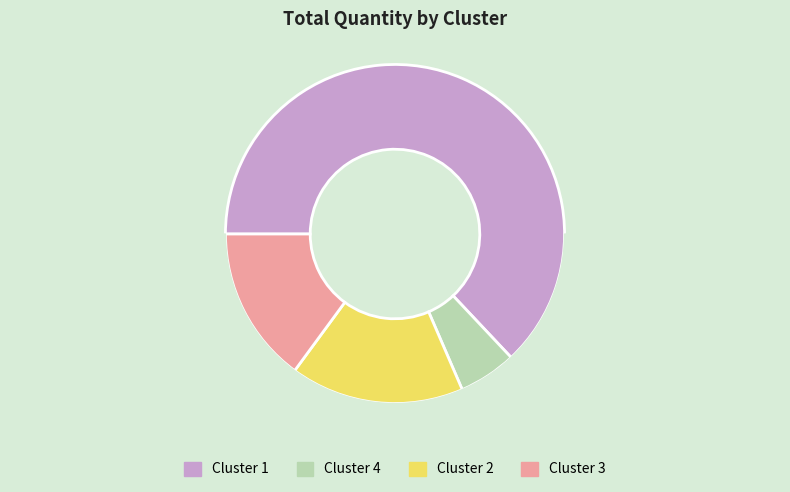

To the nearest percent, what portion does Cluster 1 represent?

63%